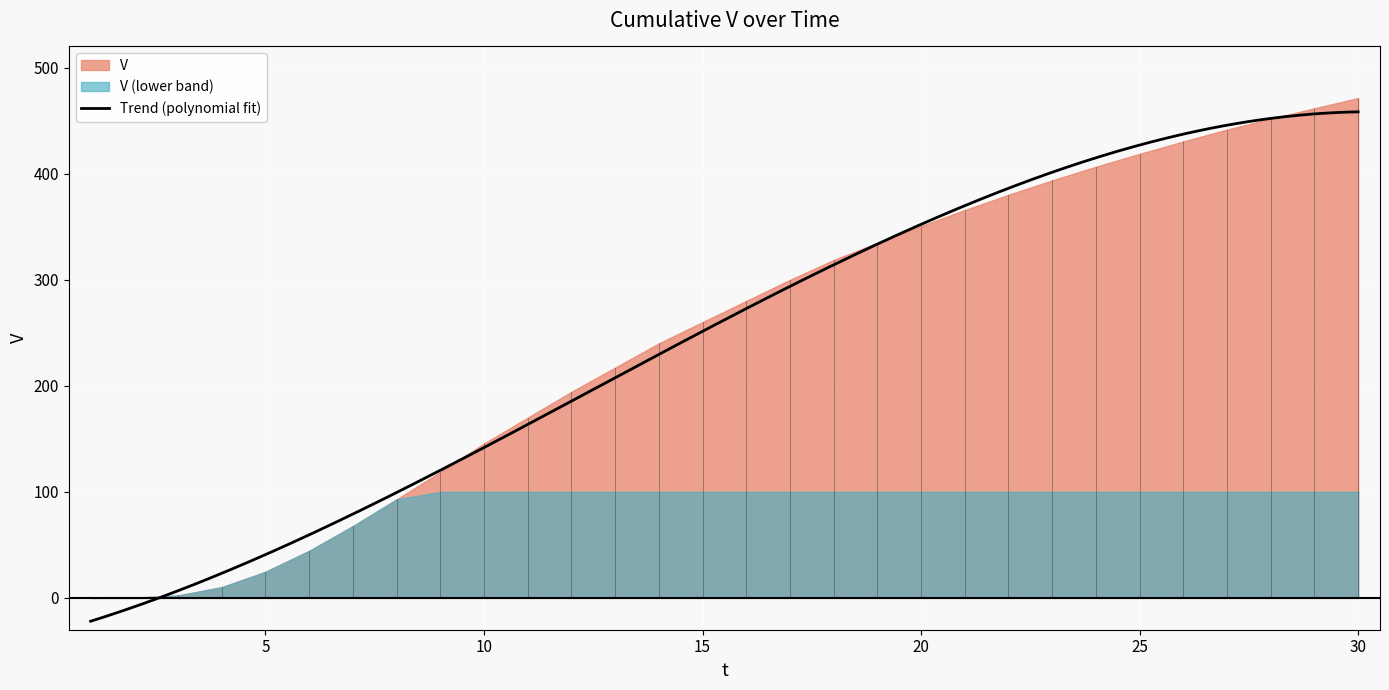

True or false: there are more than 2 points higher than both neighbors.

False